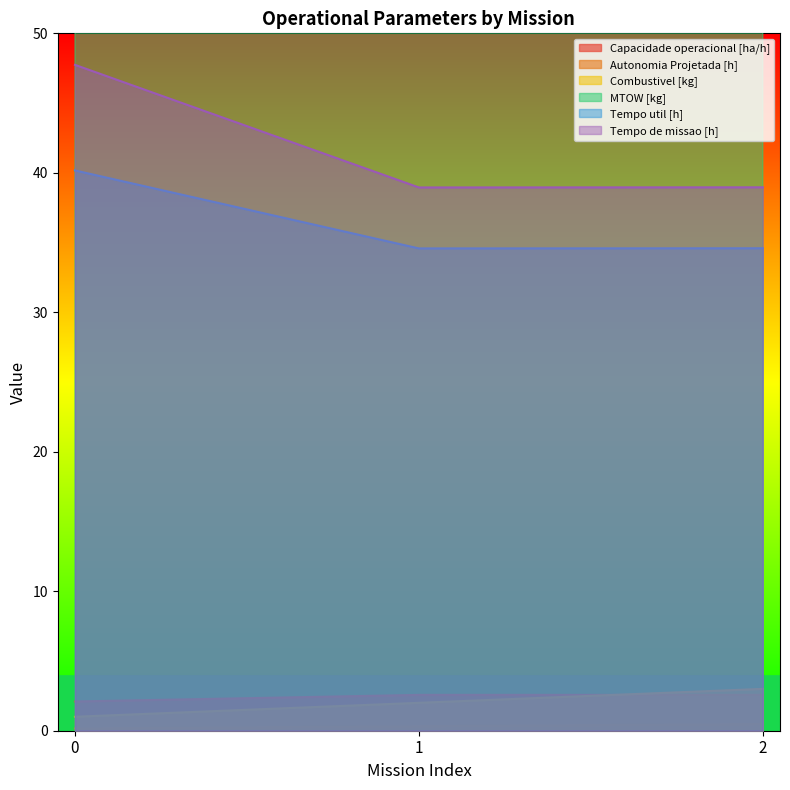

How many categories are shown in the chart?

3